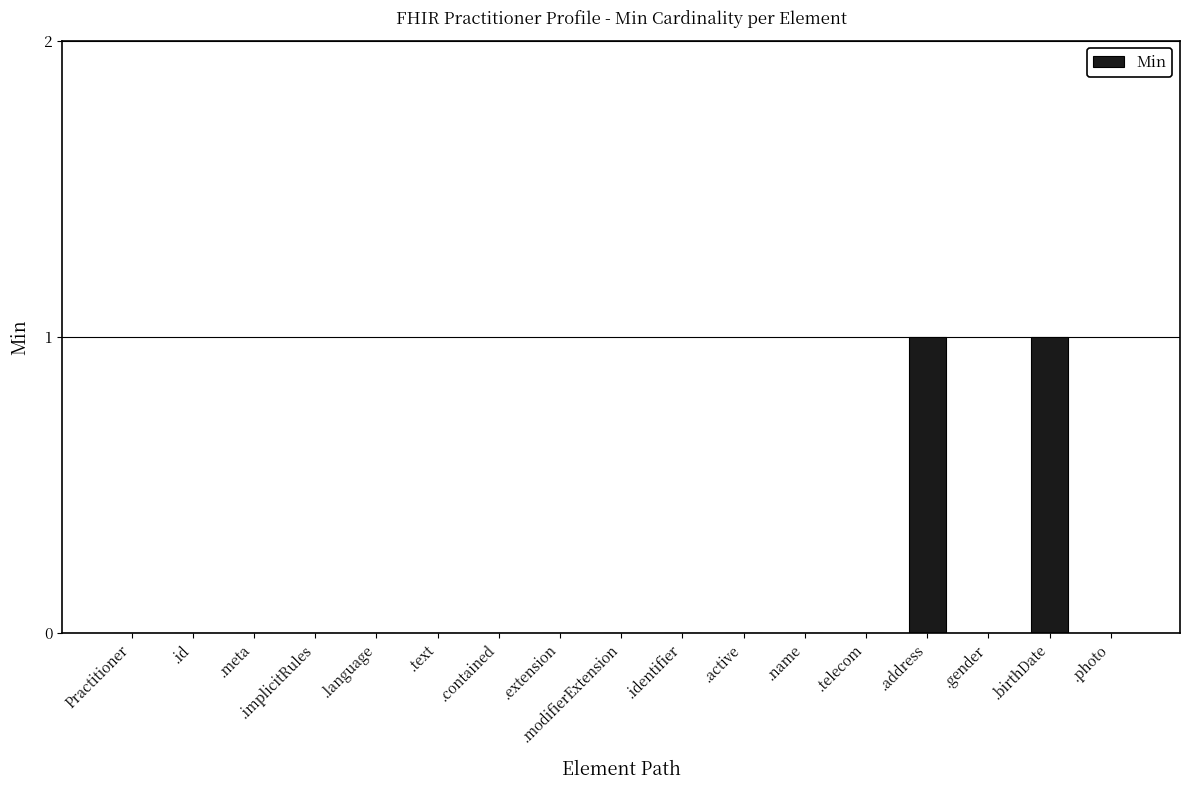

Is it true that the value at .birthDate is 2?

False